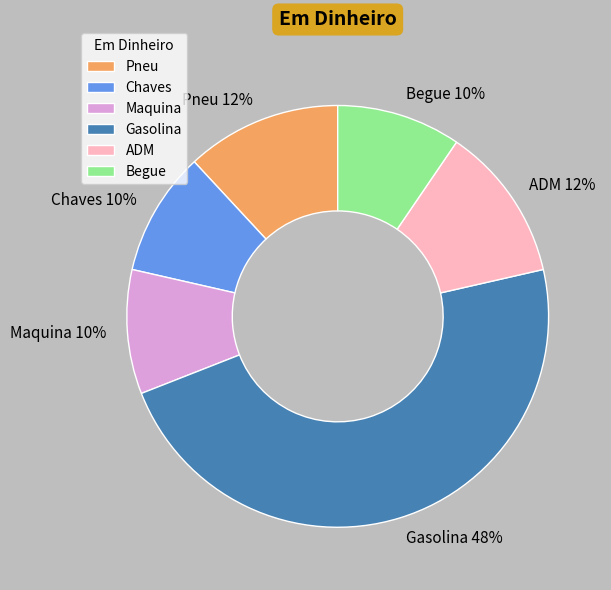

Combined, do Maquina and Begue account for over 50%?

No